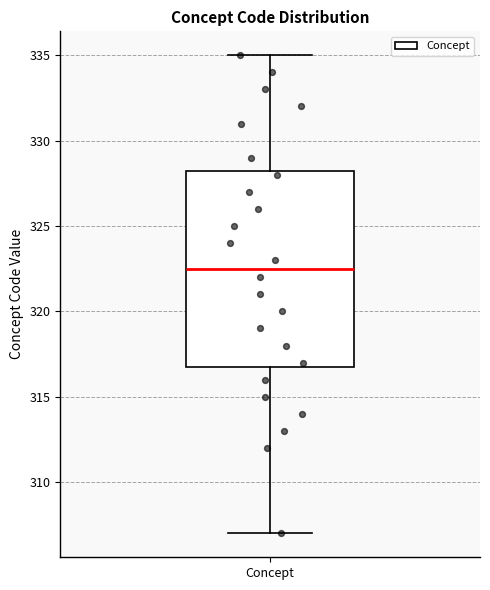

Read this box plot against the y-axis: the position of the median line, the range covered by the box, and the ends of both whiskers. The values are not printed on the chart, so give them approximately, as read against the axis.

median 322.5, box 317.0 to 328.5, whiskers 307.0 to 335.0